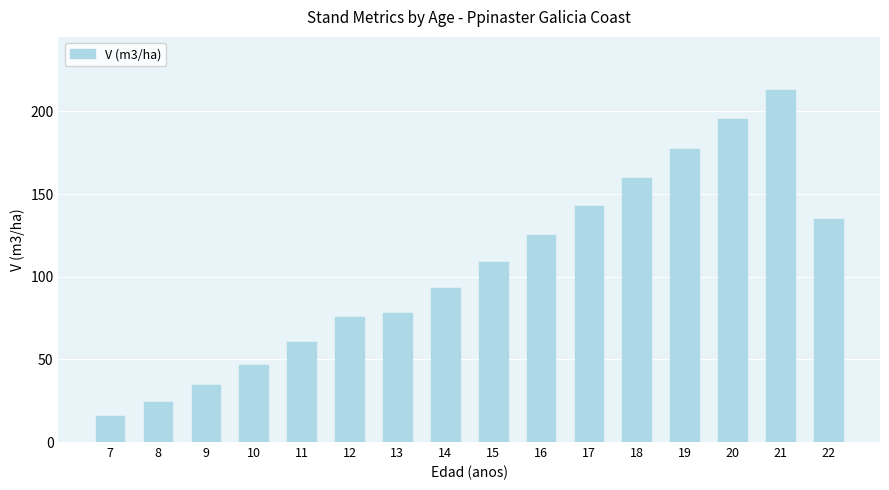

What is the value of the 13th bar from the left?

177.6